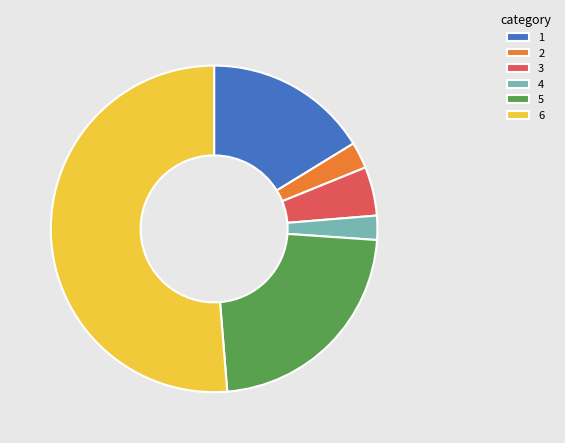

Does 4 represent more than half of the total?

No